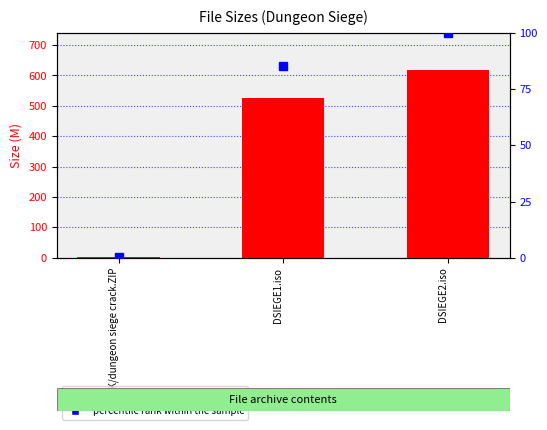

Reading right to left, list all the values displayed in this chart.

Size (M): 617.0	525.4	1.8
percentile rank within the sample: 100.0	85.1	0.3